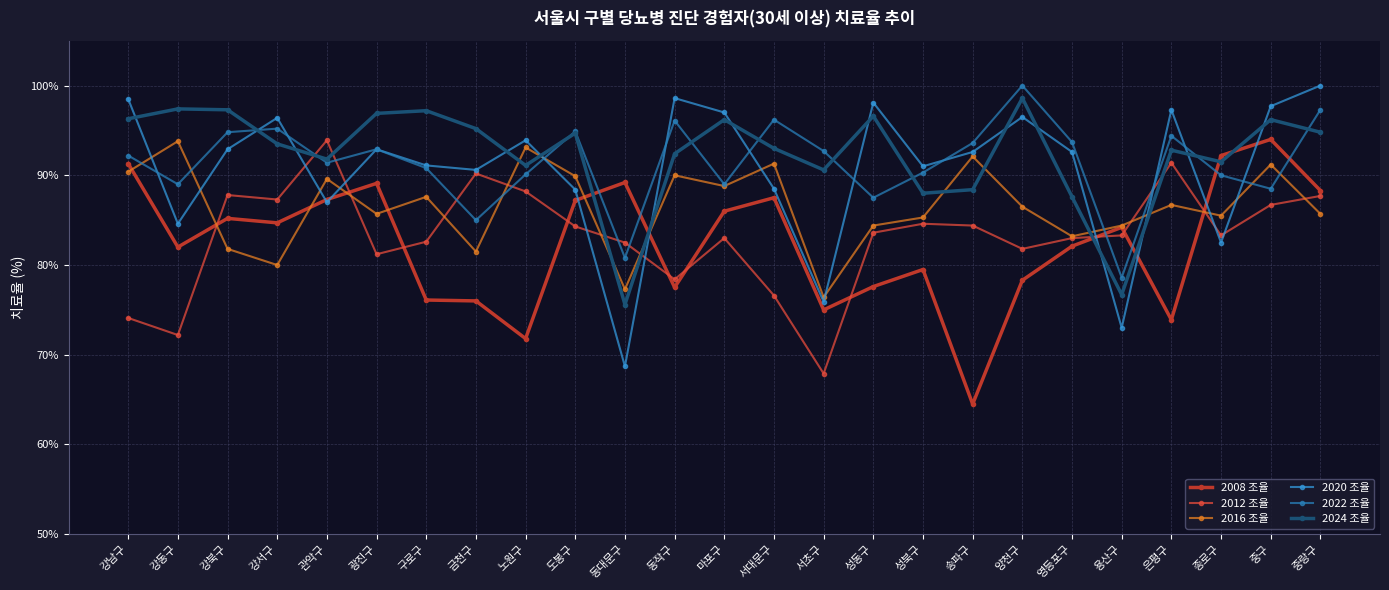

What is the sum of the 2022 조율 values at 금천구 and 성북구?

175.3